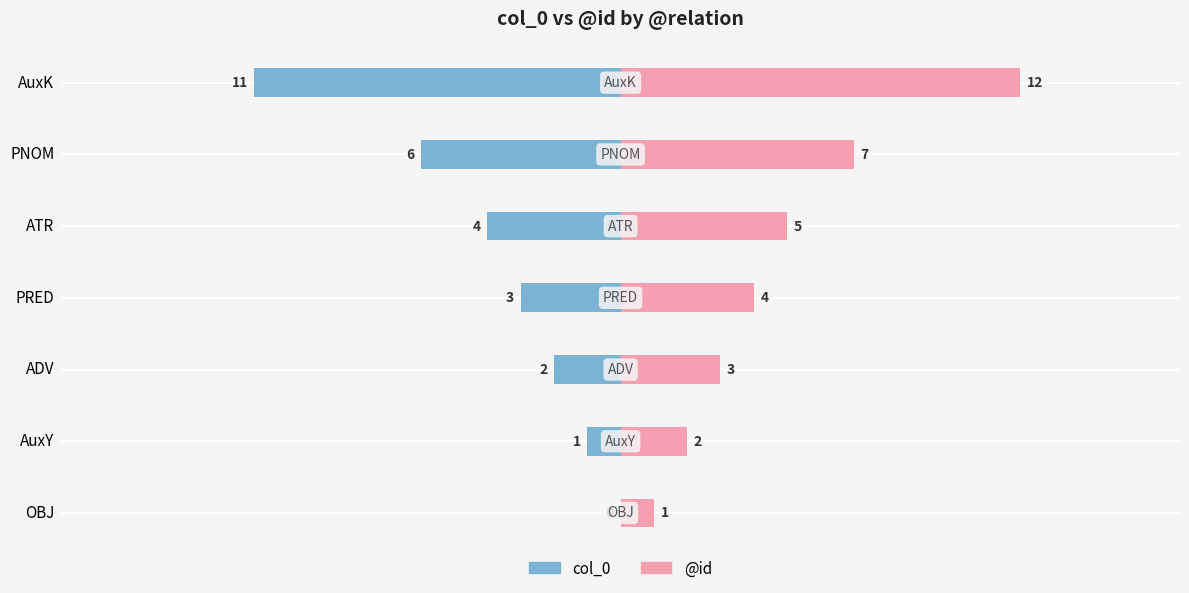

Rank the series by their average value, from lowest to highest.

col_0, @id